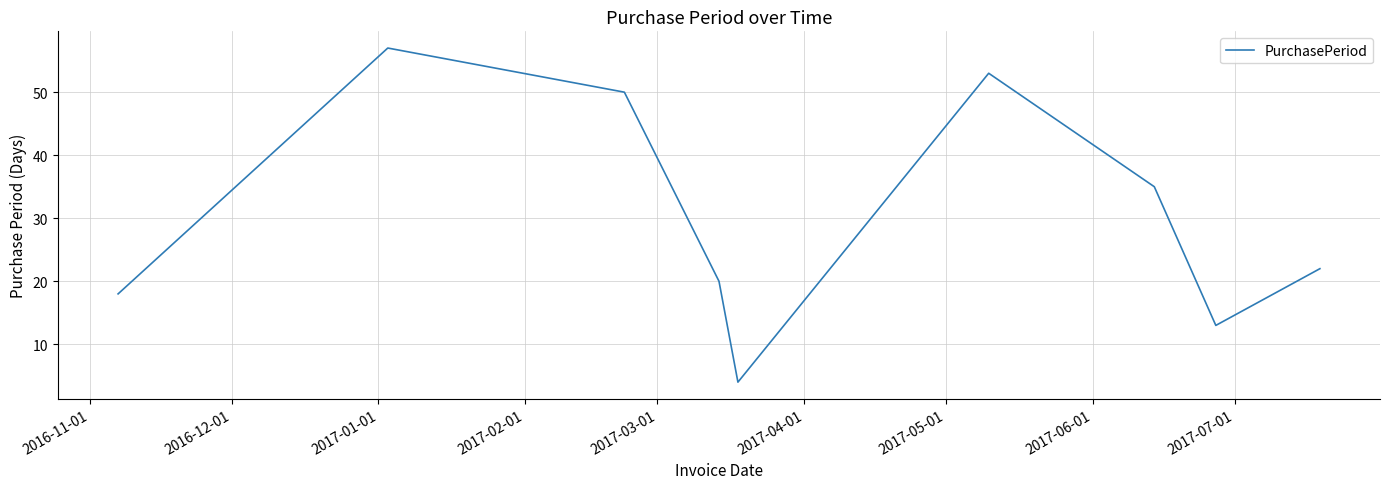

What is the sum of all values?

272